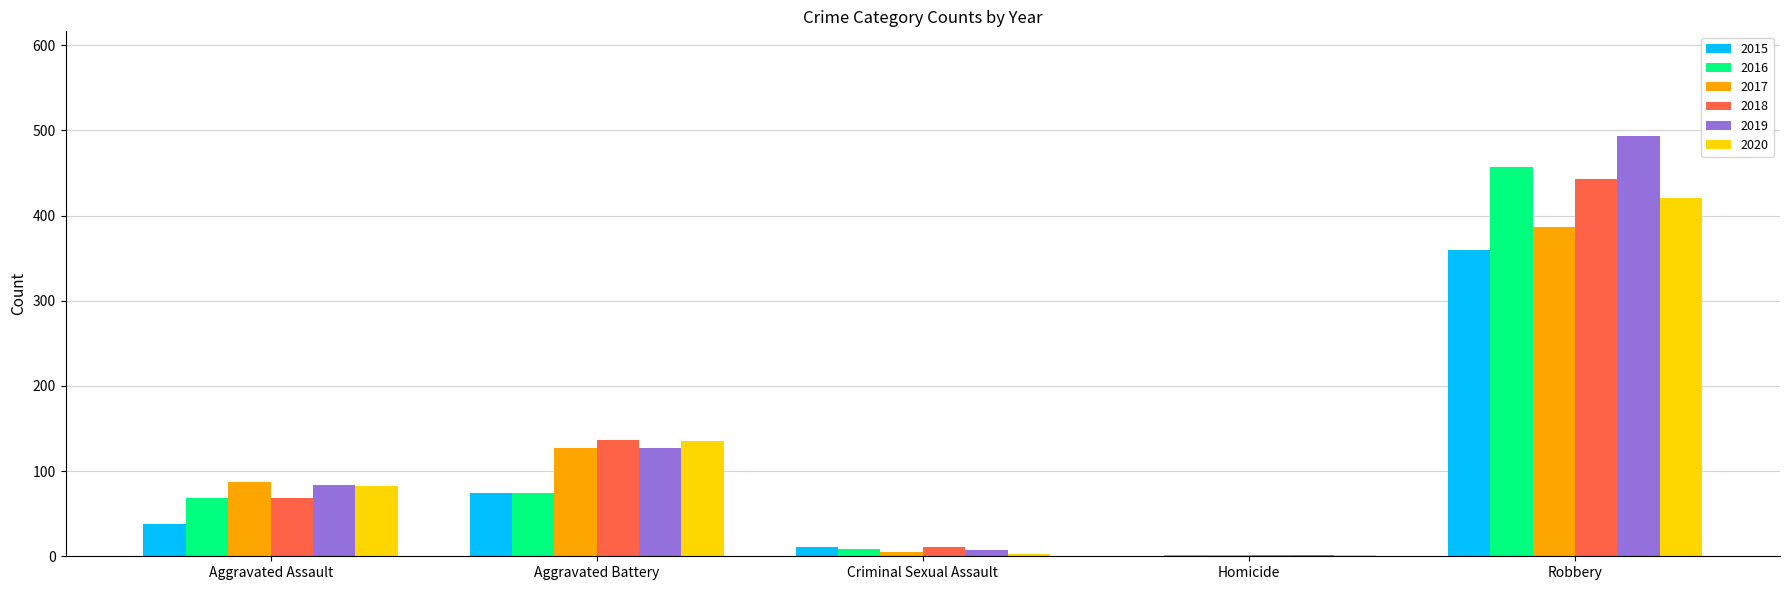

What is the maximum value for 2017?

387